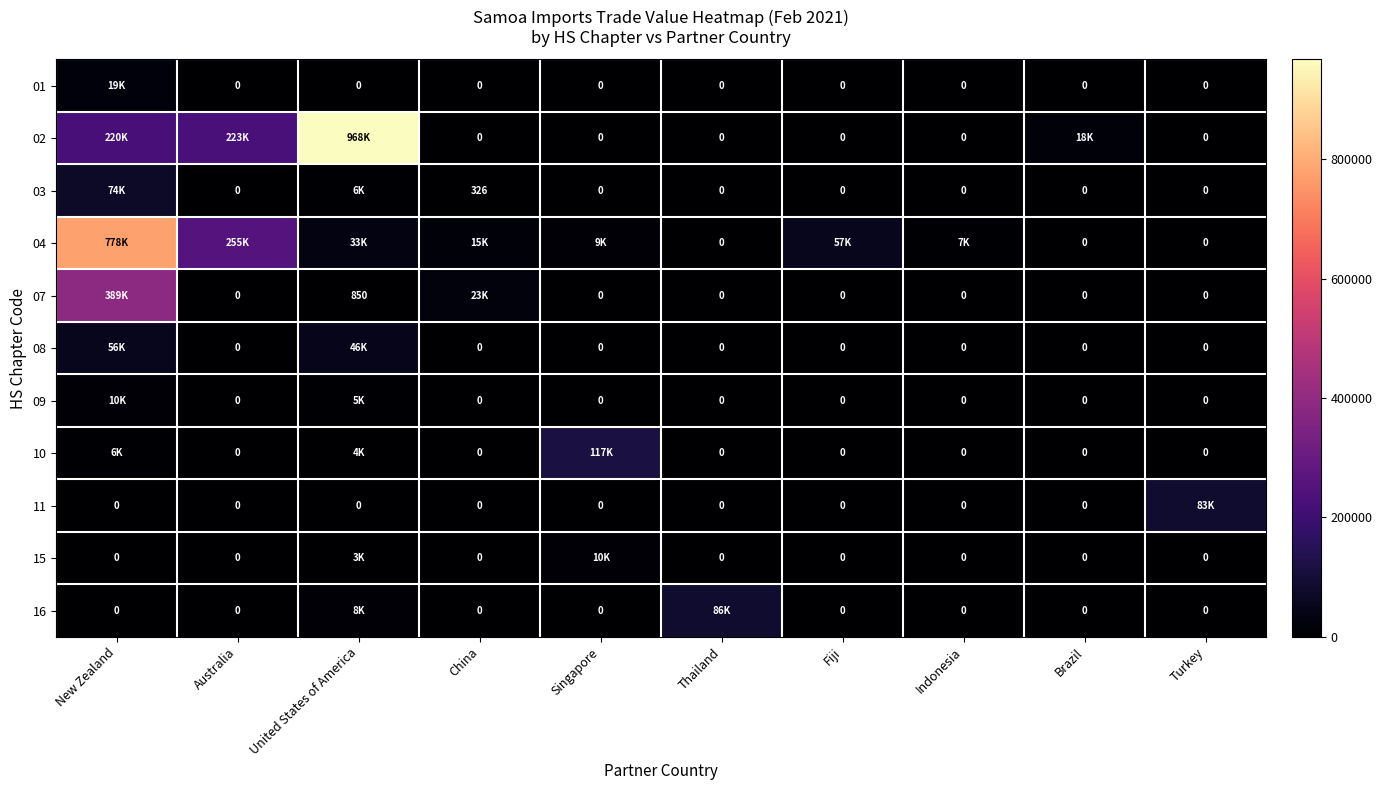

What is the difference between the maximum and minimum values in the 11 series?

83165